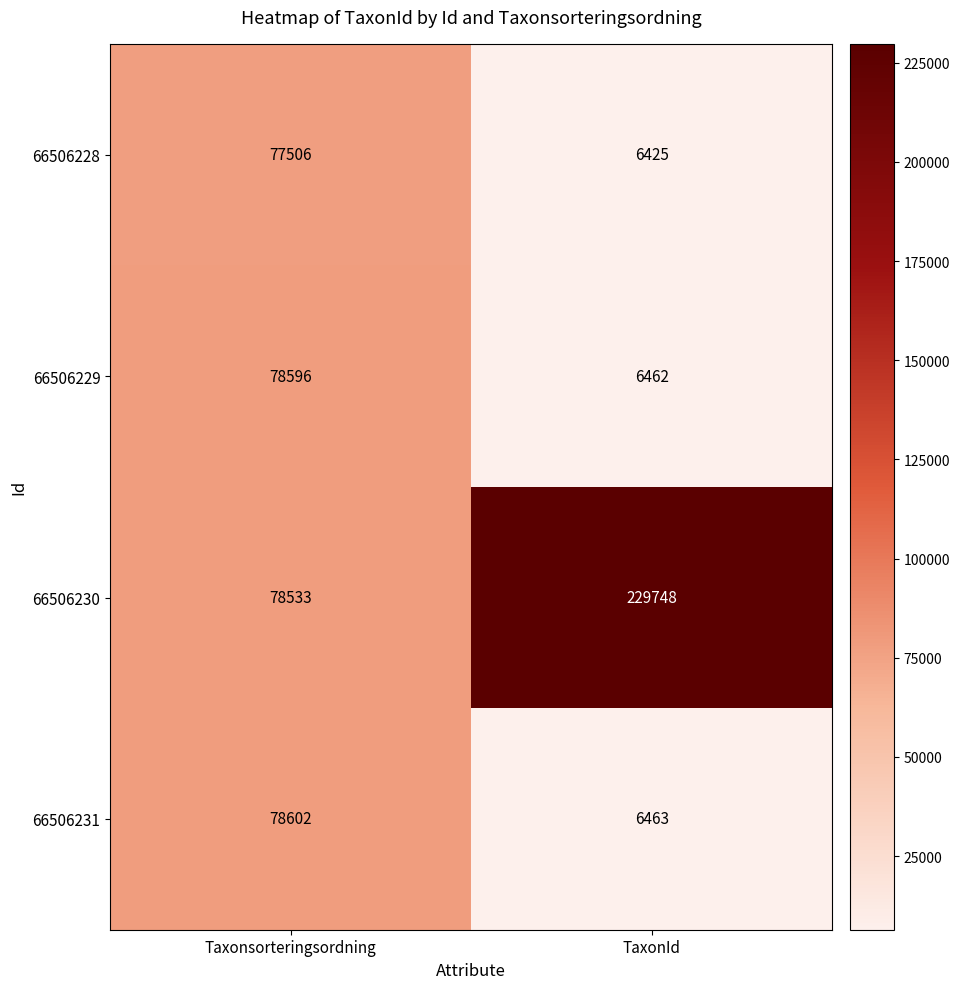

Where is 66506230 nearest to the value 154140?

Taxonsorteringsordning